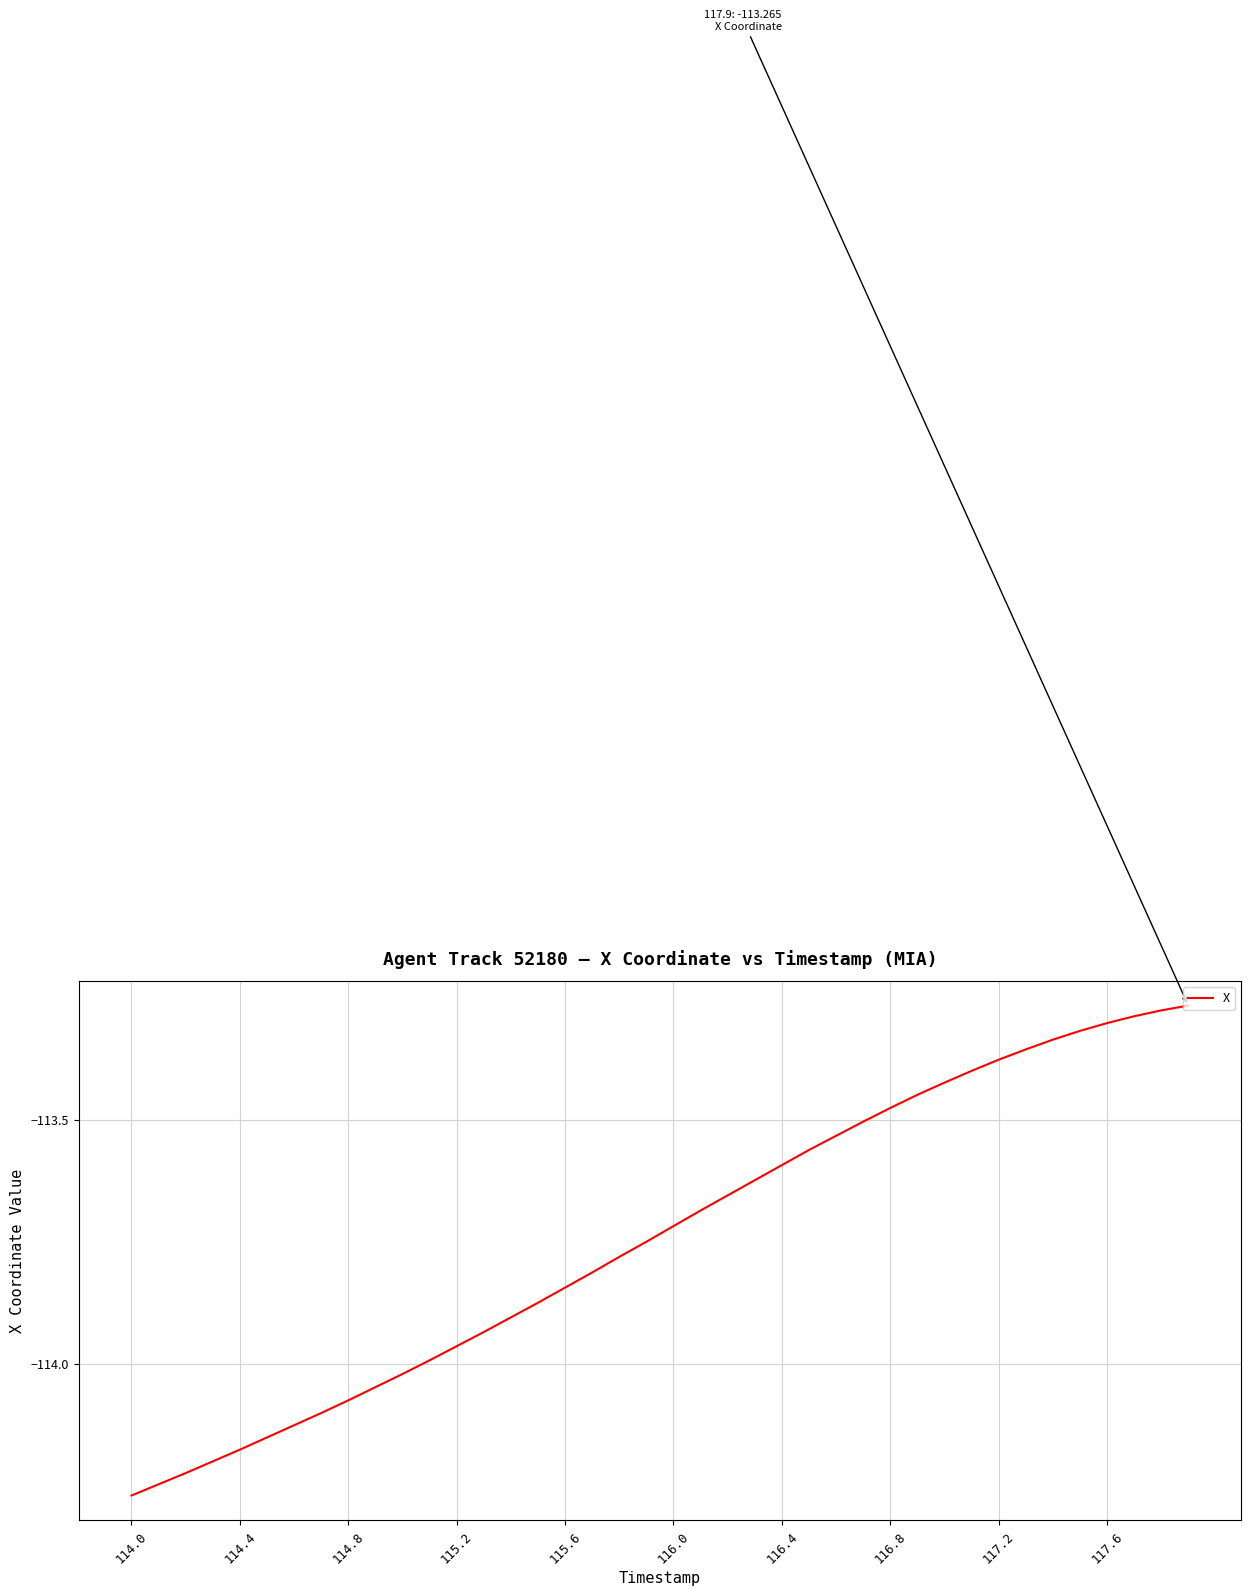

What is the difference between the maximum and minimum values?

1.0